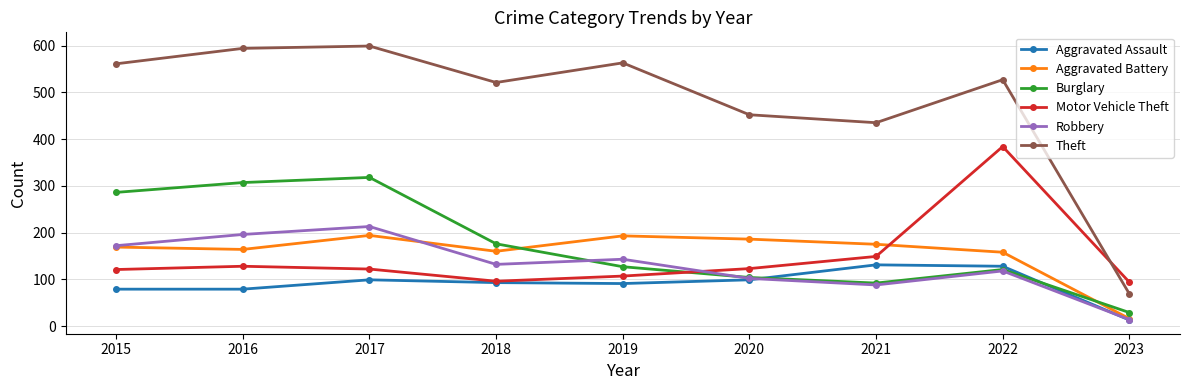

At how many categories does at least one series exceed 152?

8